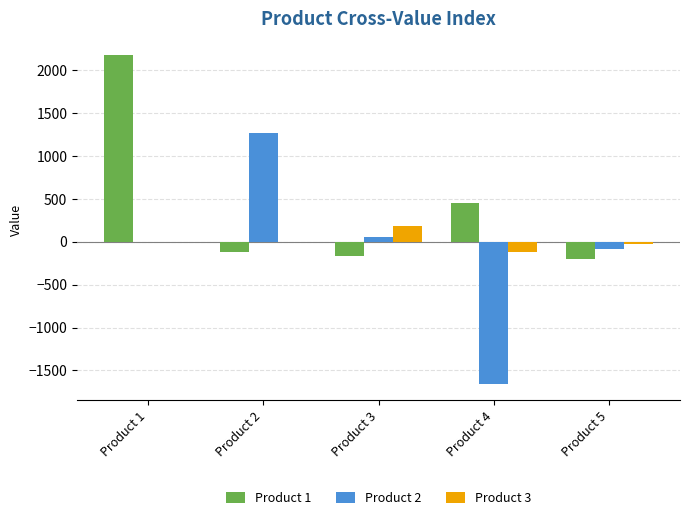

Is the value of Product 2 at Product 2 greater than the value of Product 3 at Product 4?

Yes